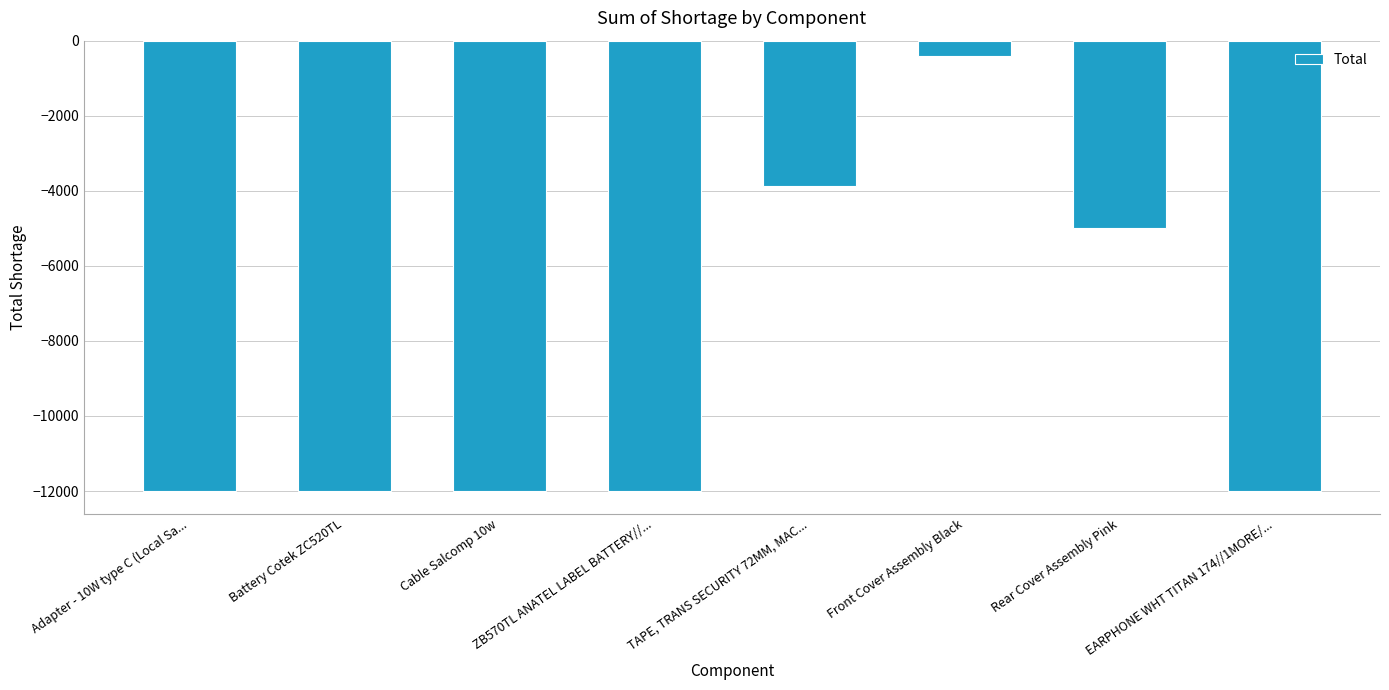

Count the number of values greater than -12000.

3